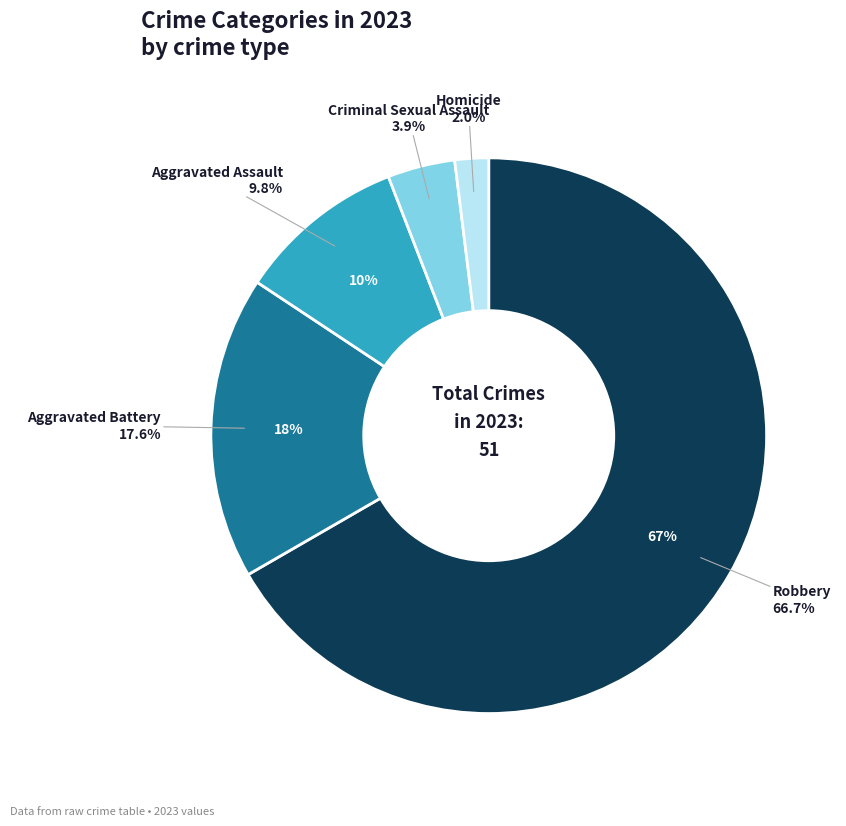

Does Criminal Sexual Assault account for over 50% of the chart?

No